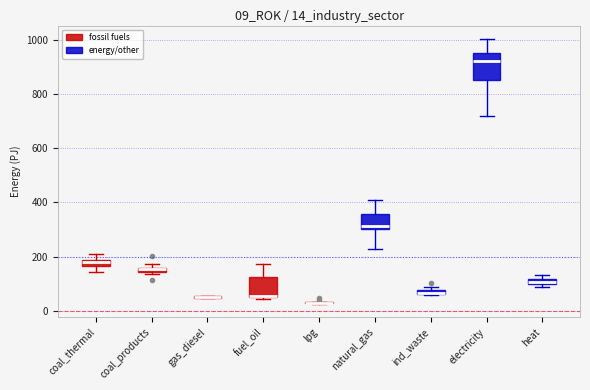

Comparing the boxes themselves (not the whiskers), which one is the tallest?

electricity